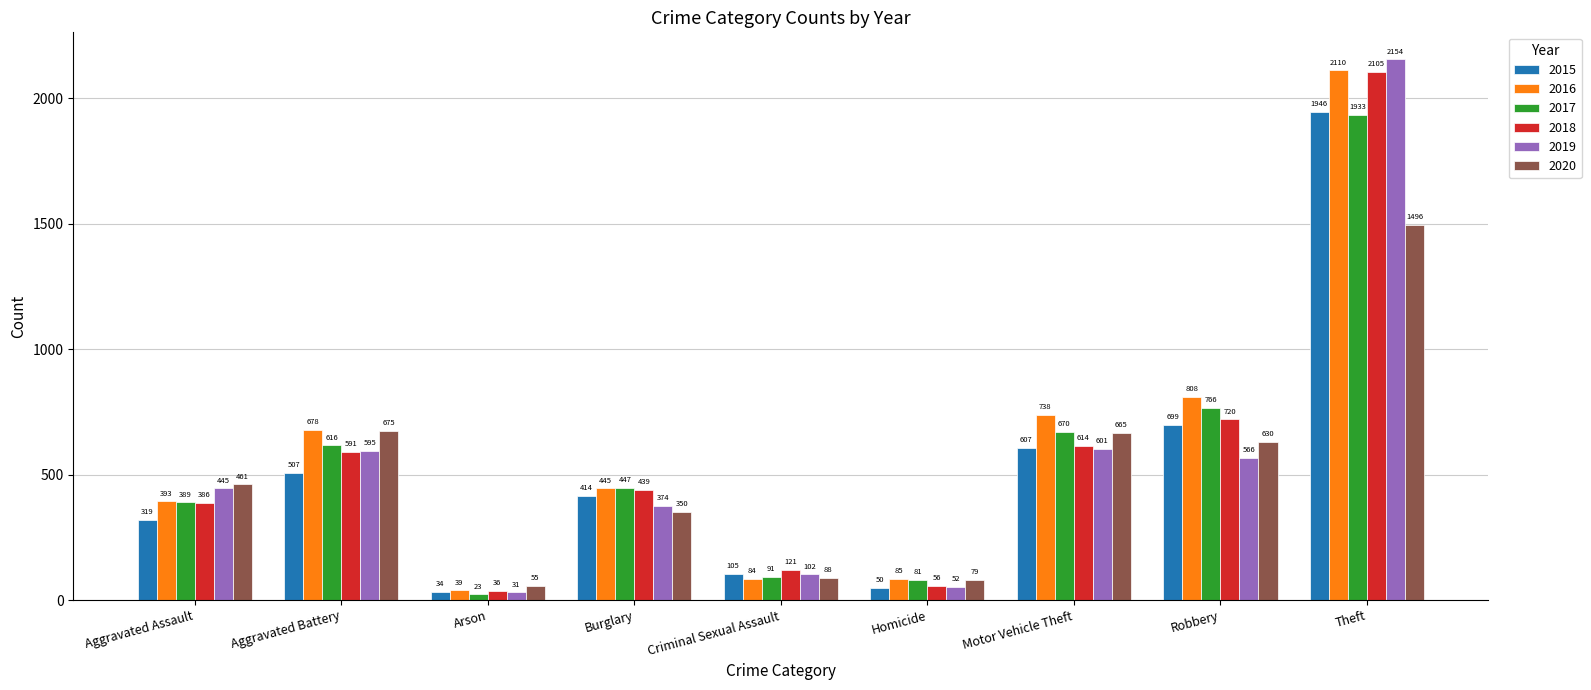

How many categories are shown in the chart?

9